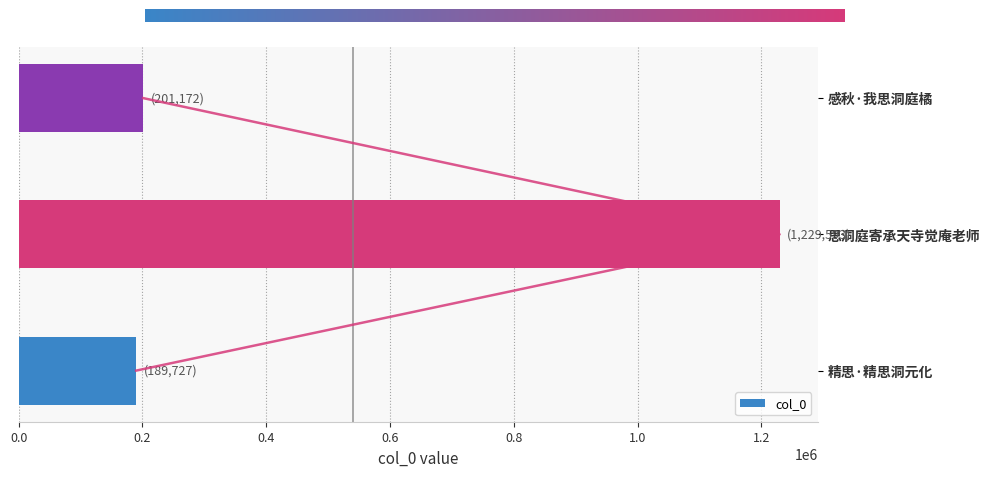

True or false: the data shows 189727 at 精思·精思洞元化.

True